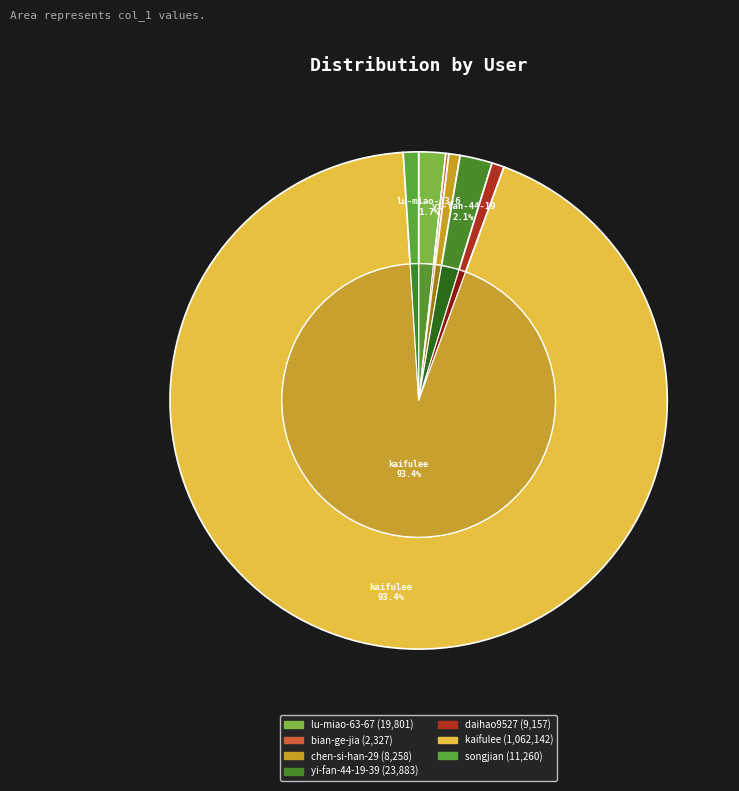

To the nearest percent, what is the difference between the largest and smallest slice percentages?

93%